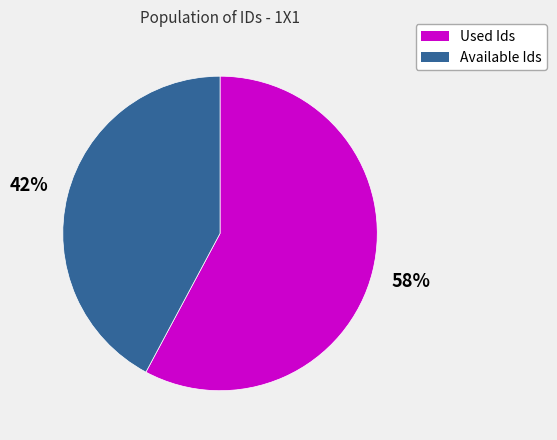

Is there any slice that represents more than half of the pie?

Yes